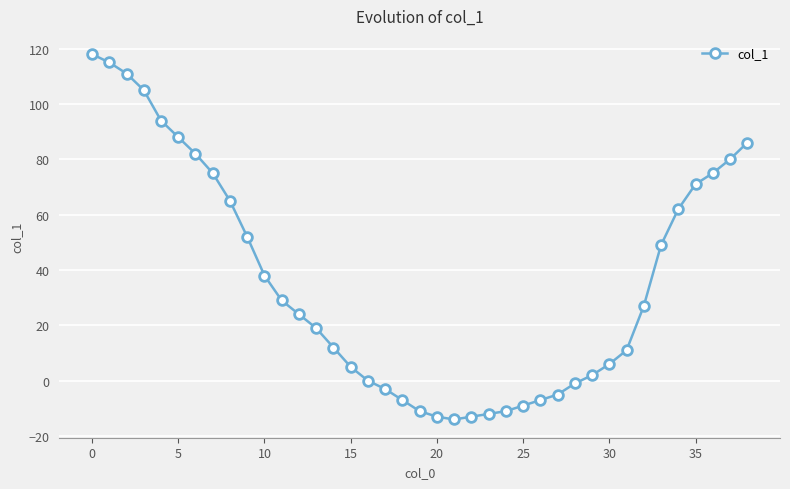

How many series are shown in this chart?

1